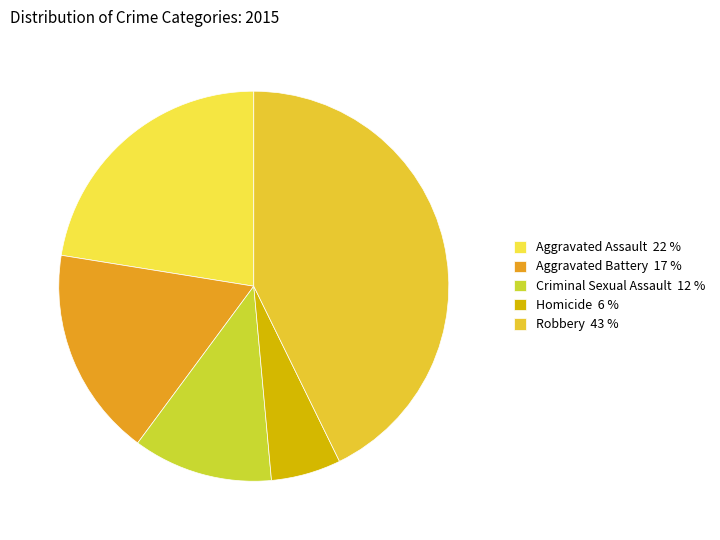

Is it true that Homicide is 20% of the pie?

False